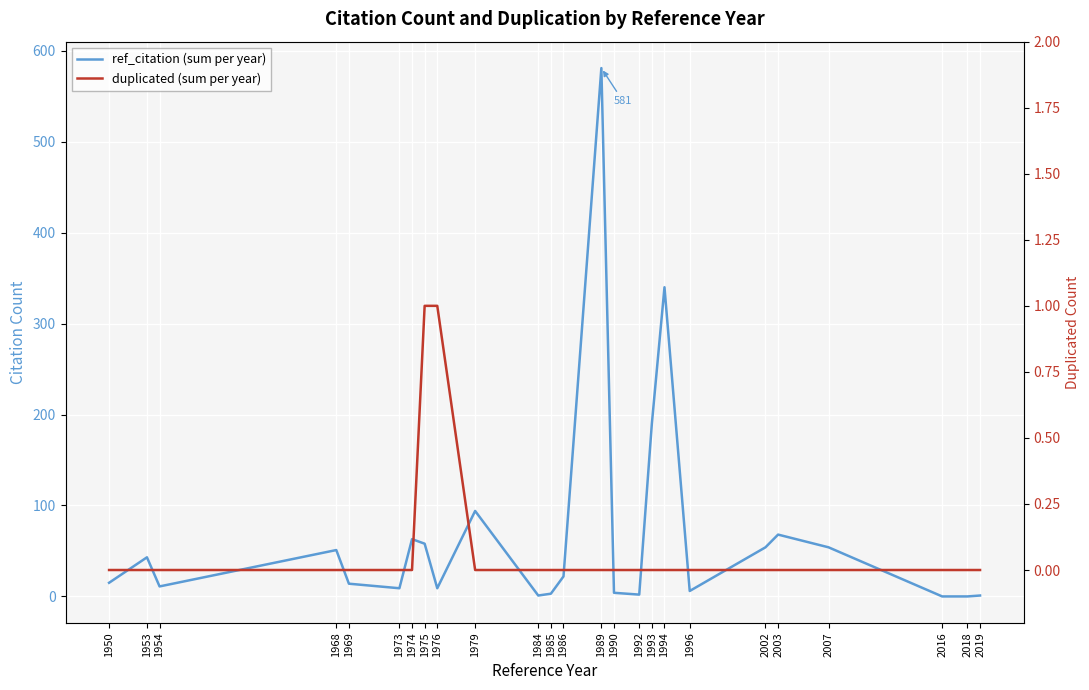

What value does the ref_citation (sum per year) series have at 1976?

9